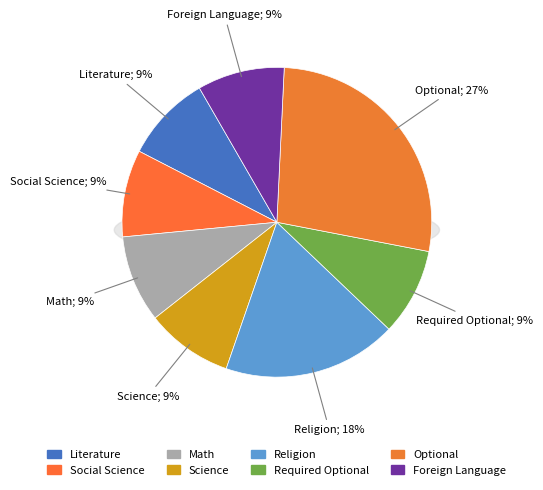

True or false: Social Science accounts for 9% of the total.

True